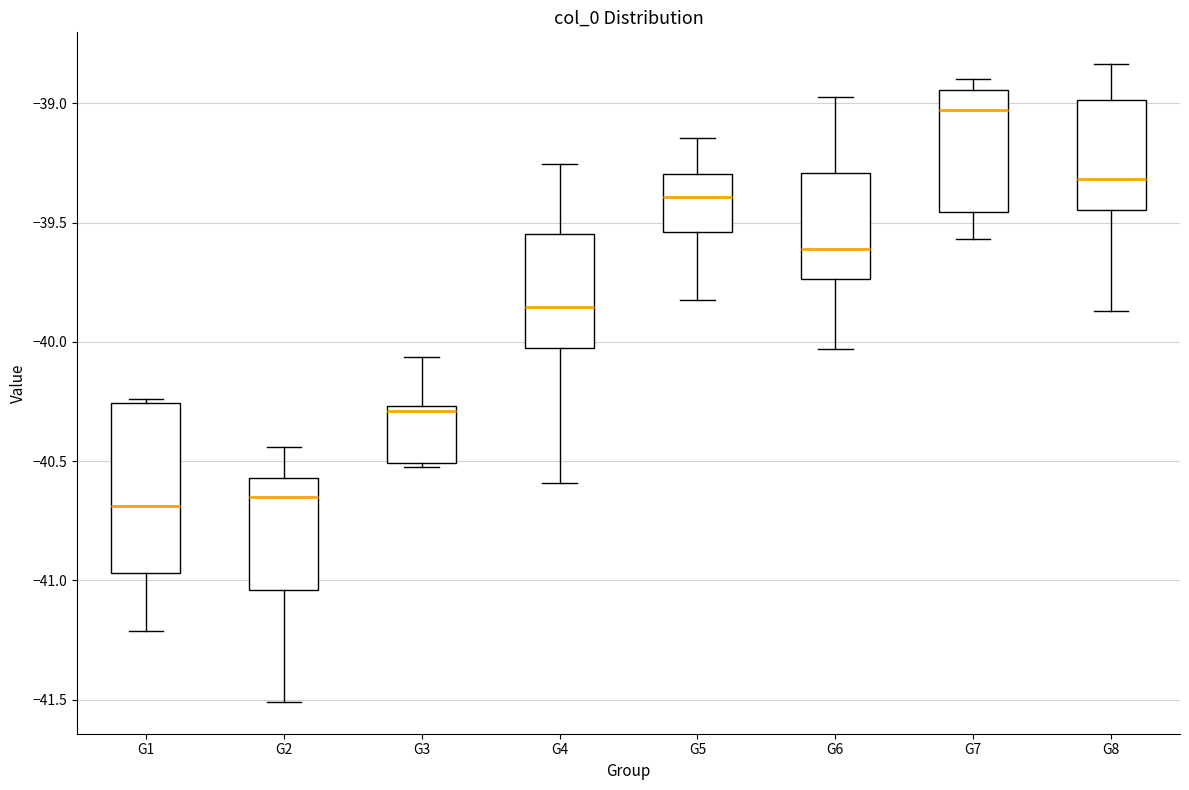

Where is the lower edge of the box for G1 on the y-axis? The values are not printed on the chart, so give them approximately, as read against the axis.

-40.95